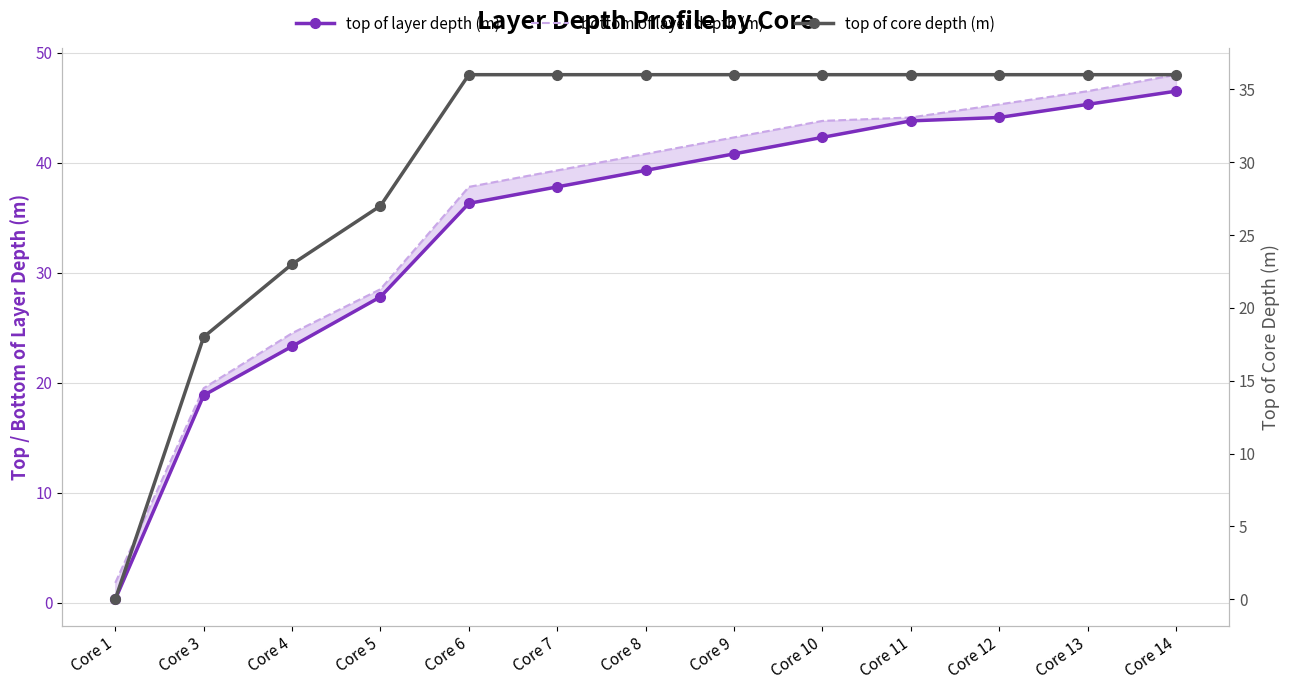

Reading left to right, list all the values displayed in this chart.

top of layer depth (m): 0.3	18.9	23.3	27.8	36.3	37.8	39.3	40.8	42.3	43.8	44.1	45.3	46.5
bottom of layer depth (m): 1.8	19.5	24.5	28.5	37.8	39.3	40.8	42.3	43.8	44.1	45.3	46.5	48.0
top of core depth (m): 0.0	18.0	23.0	27.0	36.0	36.0	36.0	36.0	36.0	36.0	36.0	36.0	36.0